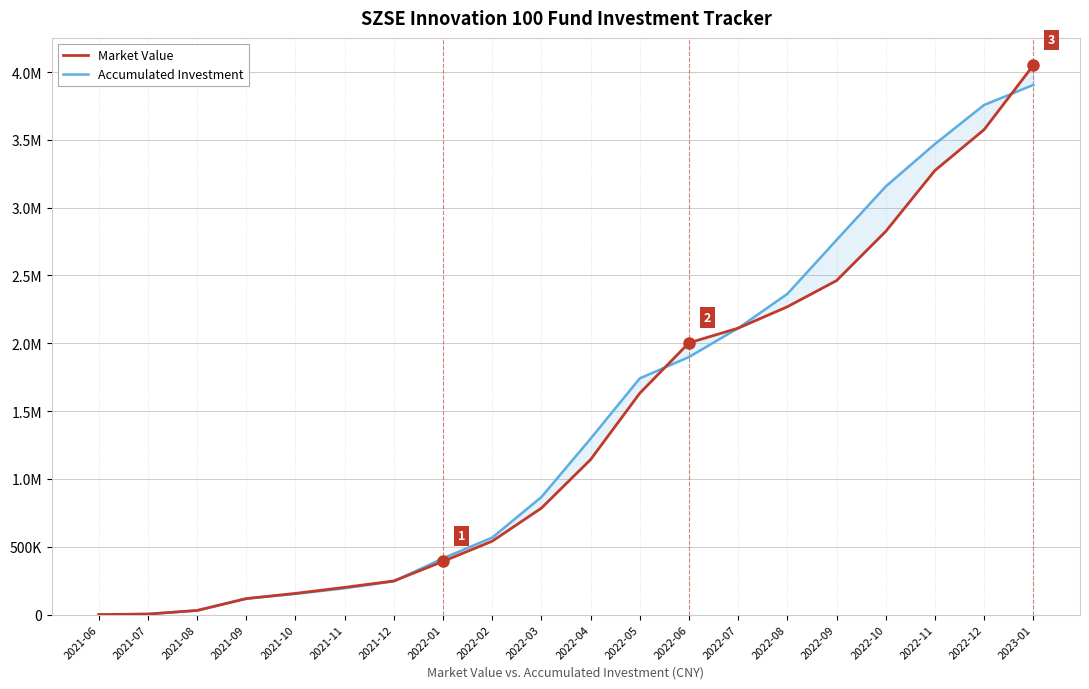

At which category is the sum across all series the highest?

2023-01